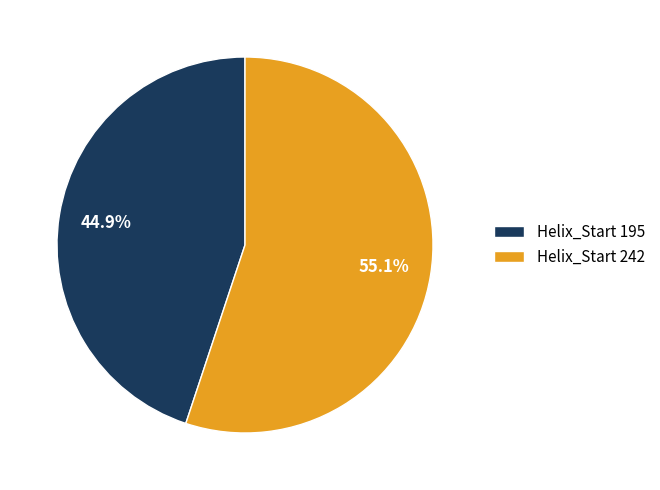

Which slice is the smallest?

Helix_Start 195